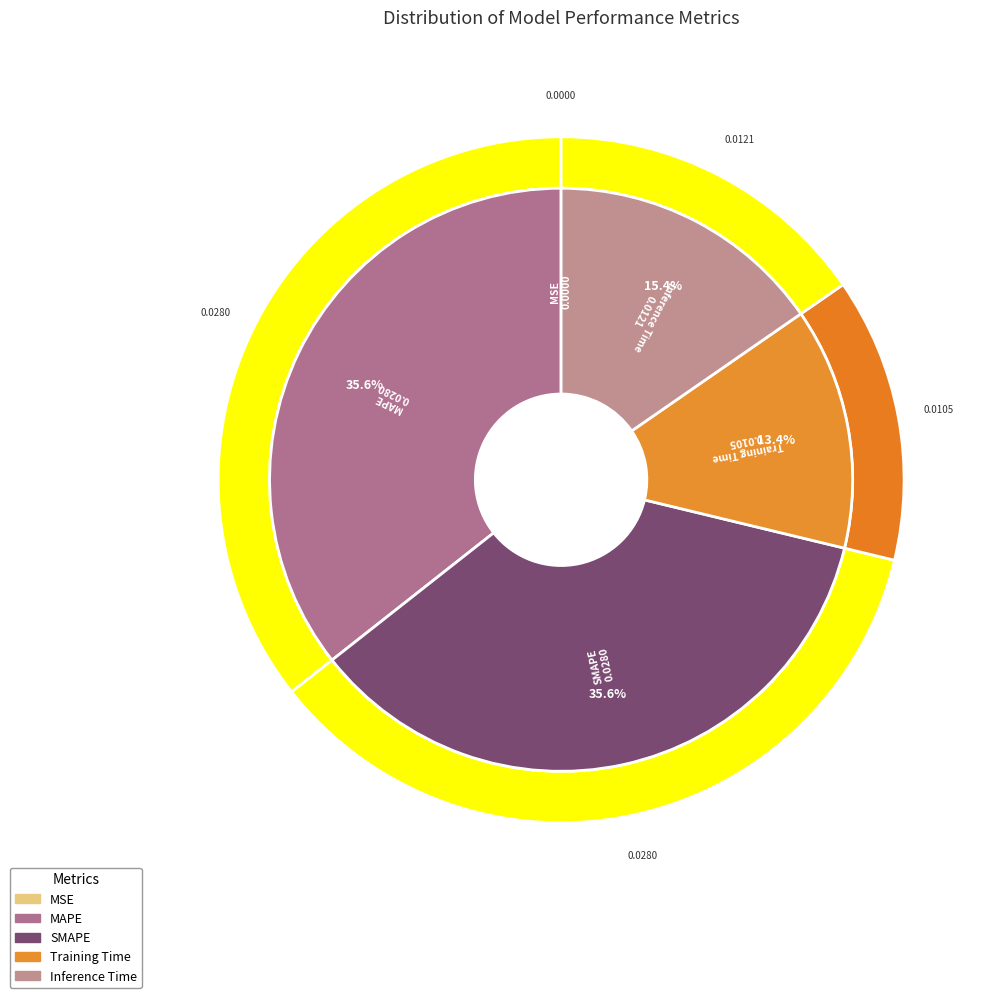

To the nearest percent, what is the average slice percentage?

20%